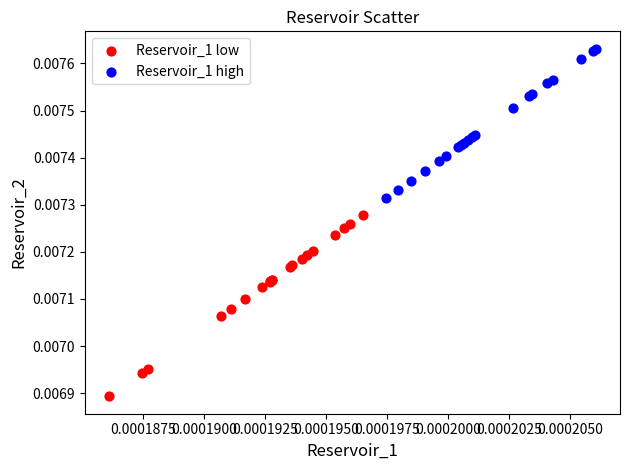

Which series contains the highest Y value?

Reservoir_1 high